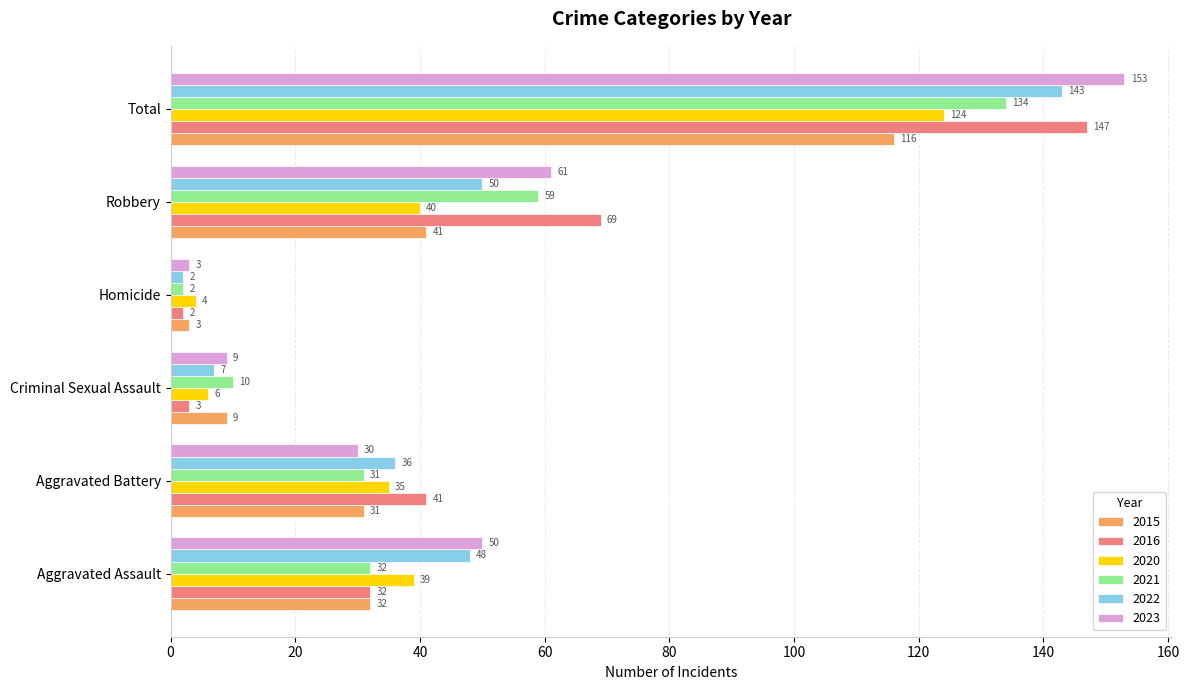

Read the 2015 value at Criminal Sexual Assault, to the nearest 10.

10